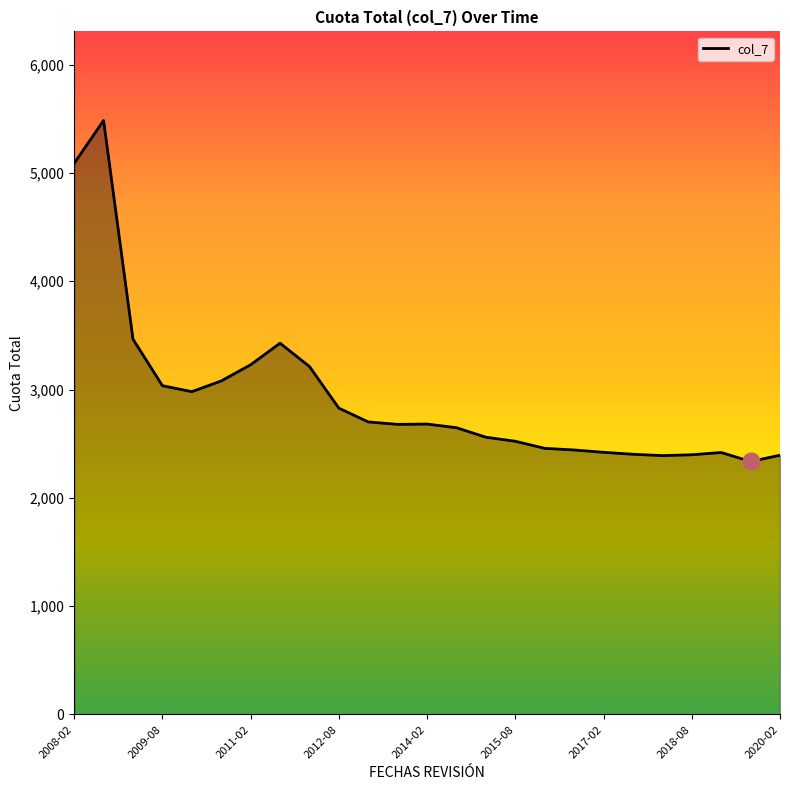

What is the difference between the second highest and second lowest values?

2698.6